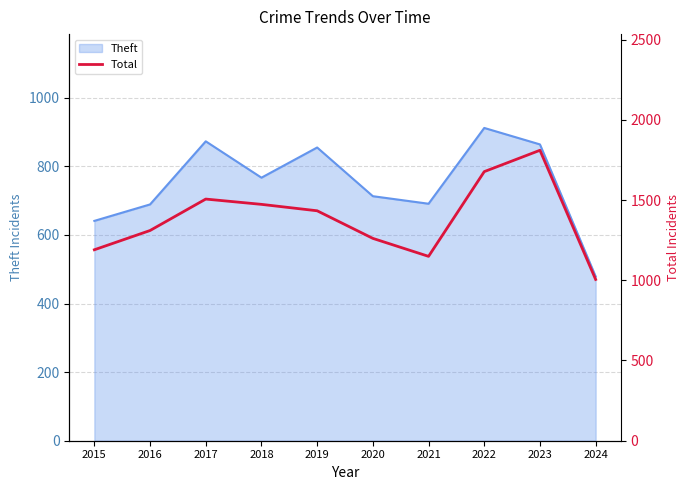

What is the greatest value displayed?

1810